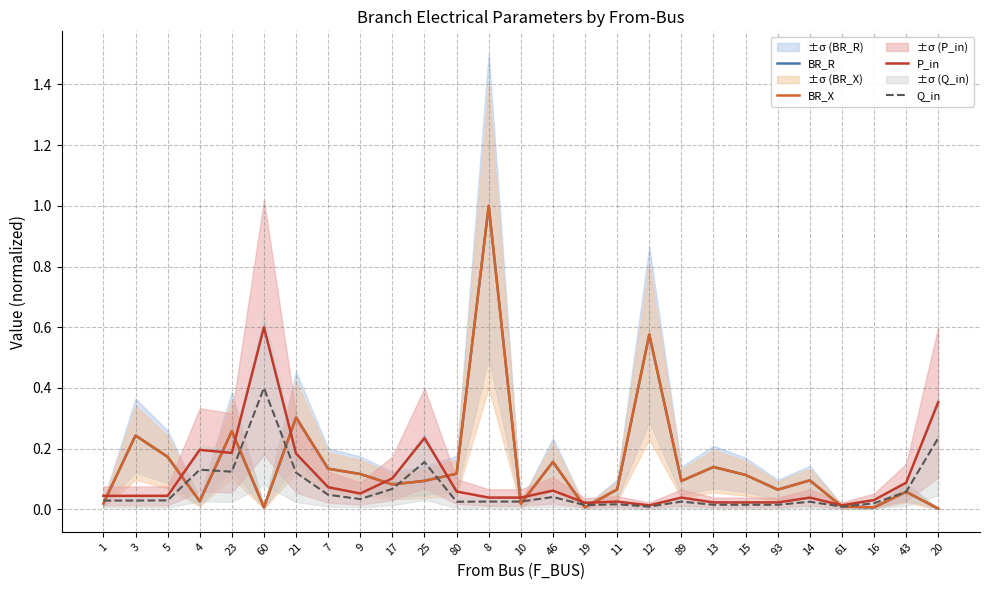

What is the spread (max minus min) of values at 9?

0.1